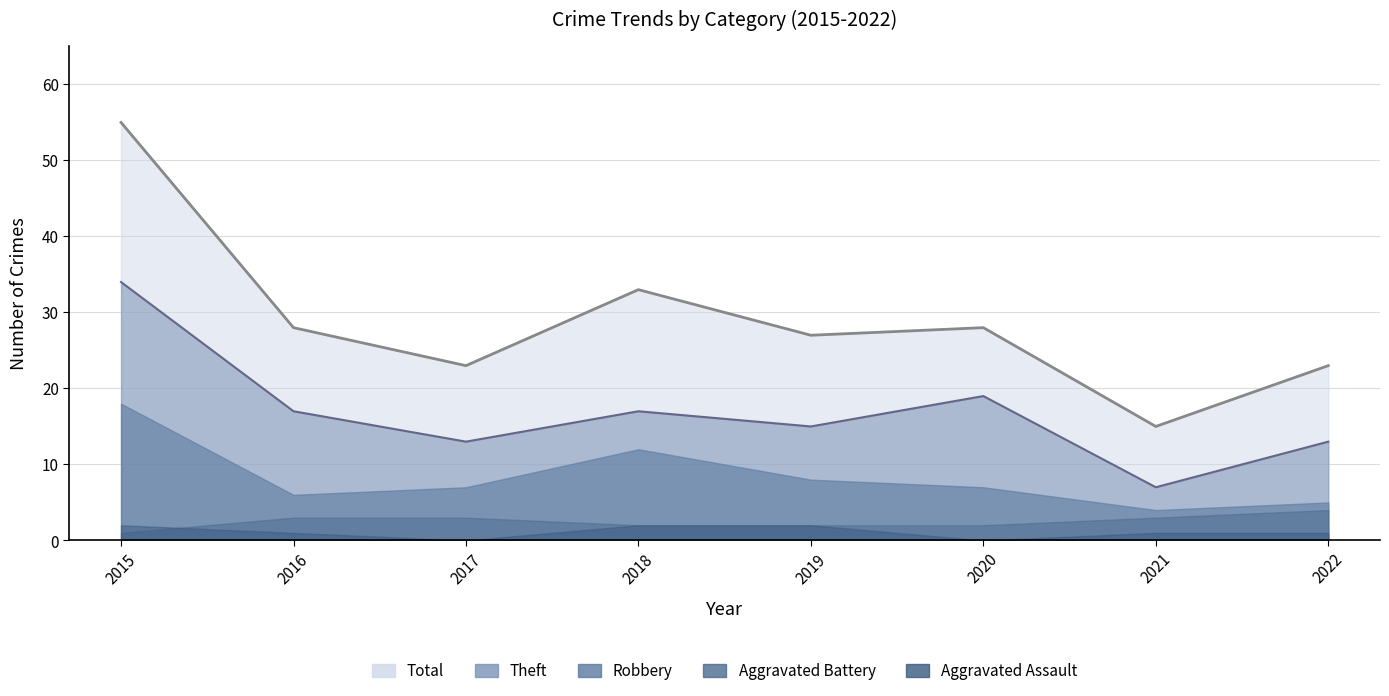

True or false: Aggravated Battery and Total intersect in this chart.

False